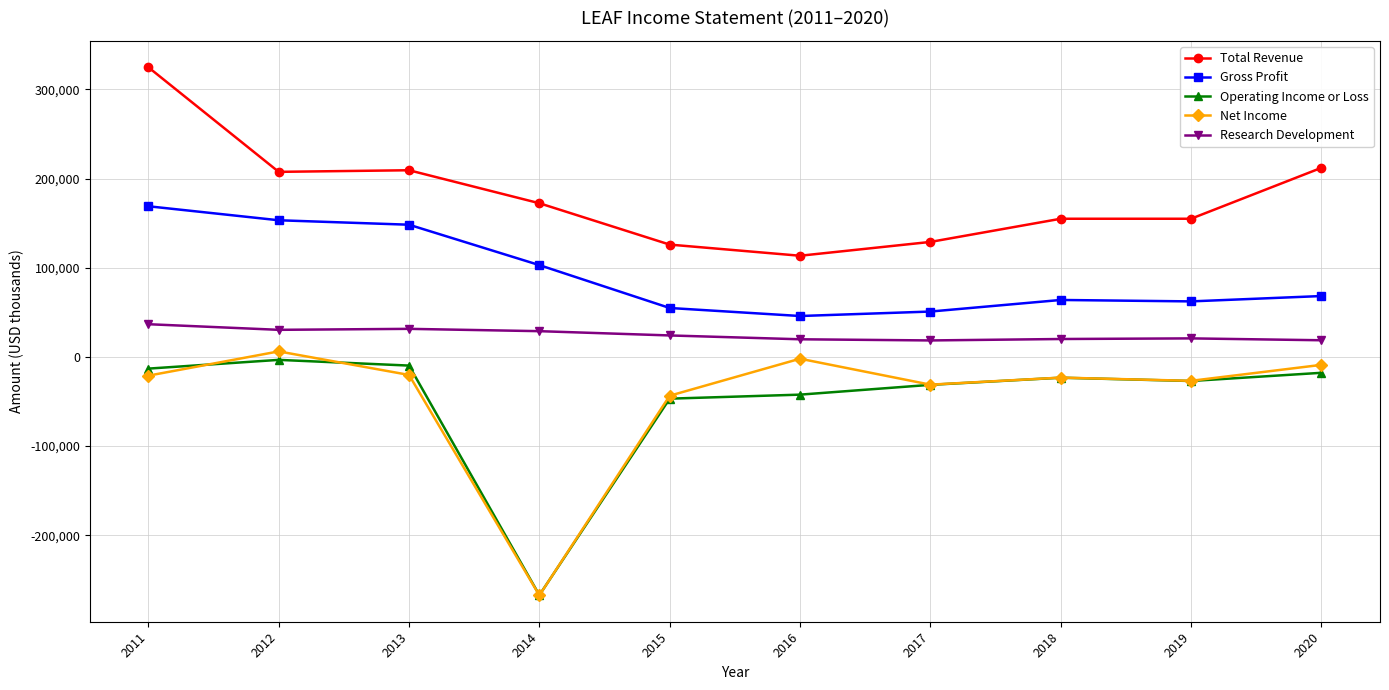

Which series has the largest total across all categories?

Total Revenue